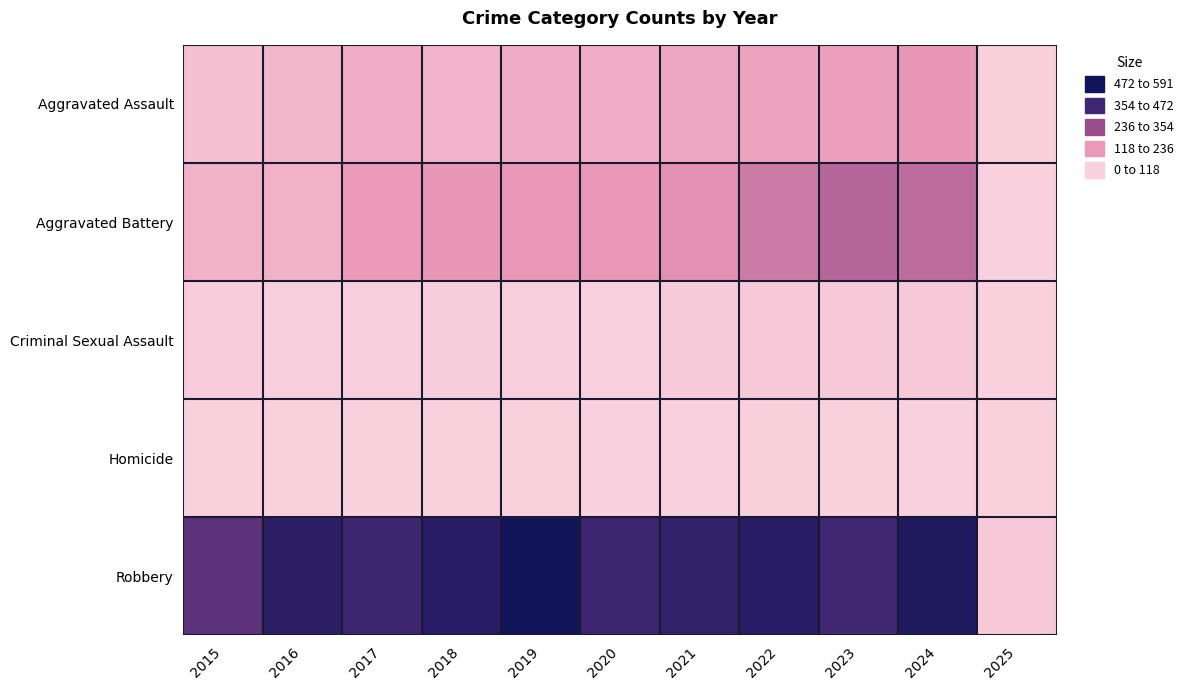

At which category is the sum across all series the highest?

2024